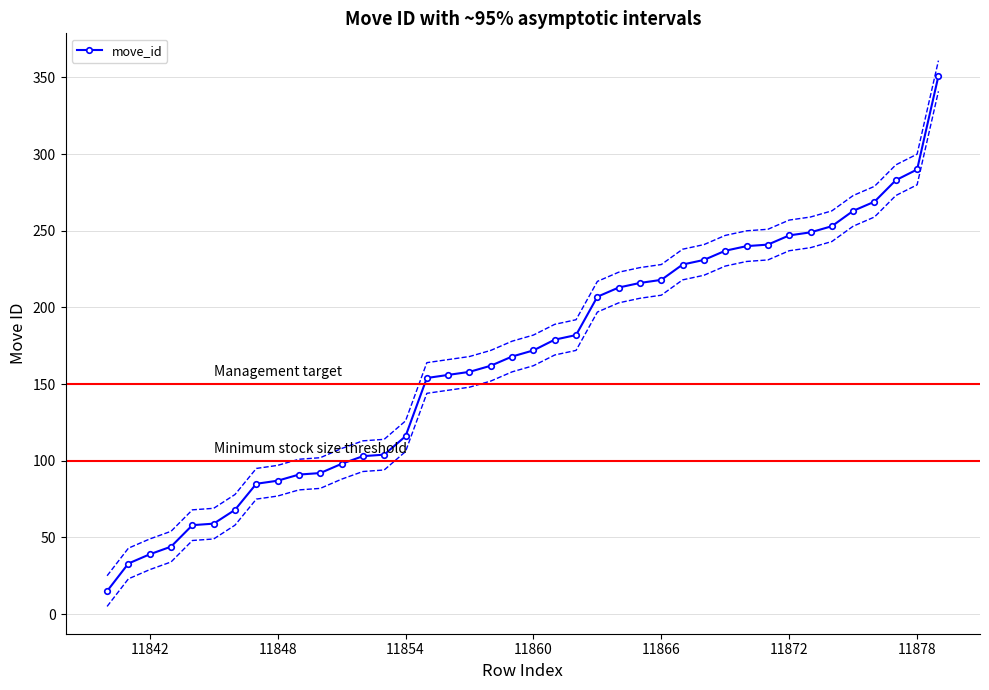

Count the number of data series in this chart.

3